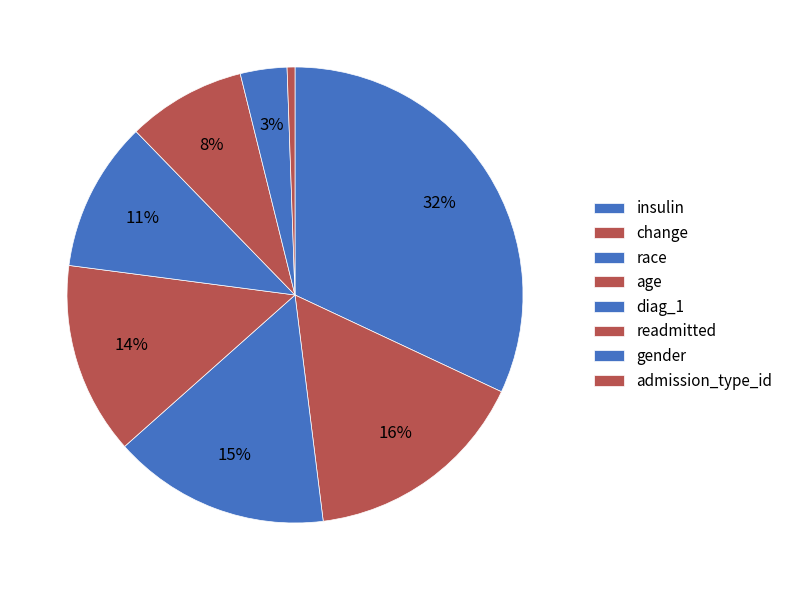

What is the change in value from age to diag_1?

-0.1